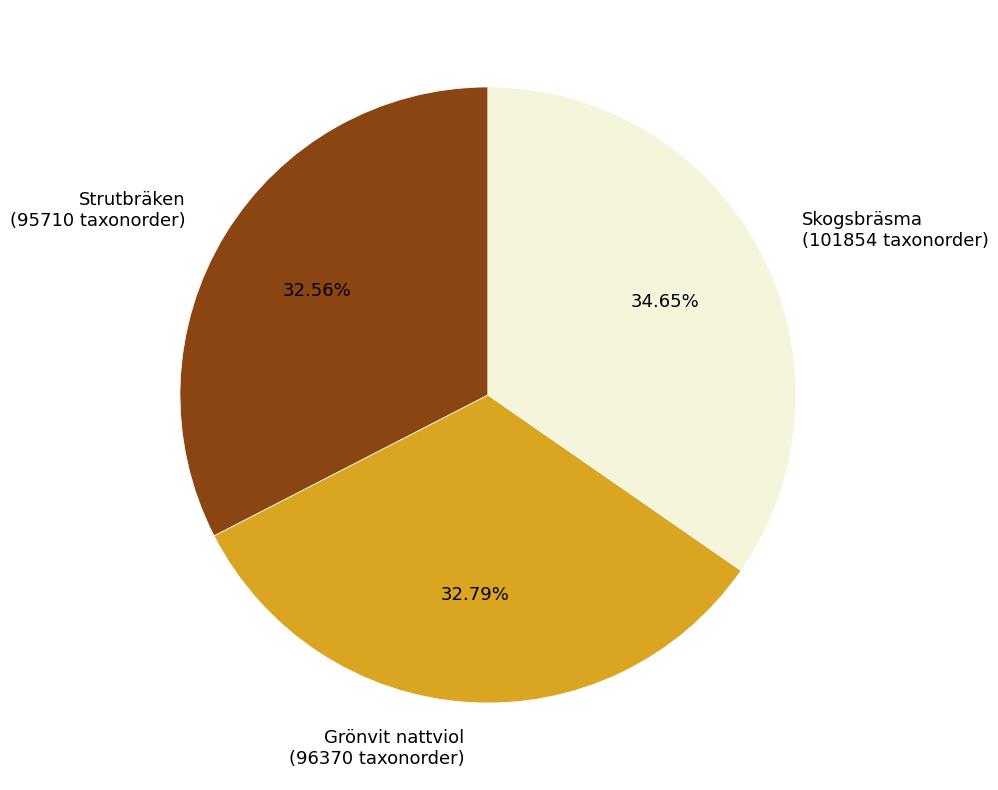

Does any single category account for the majority?

No